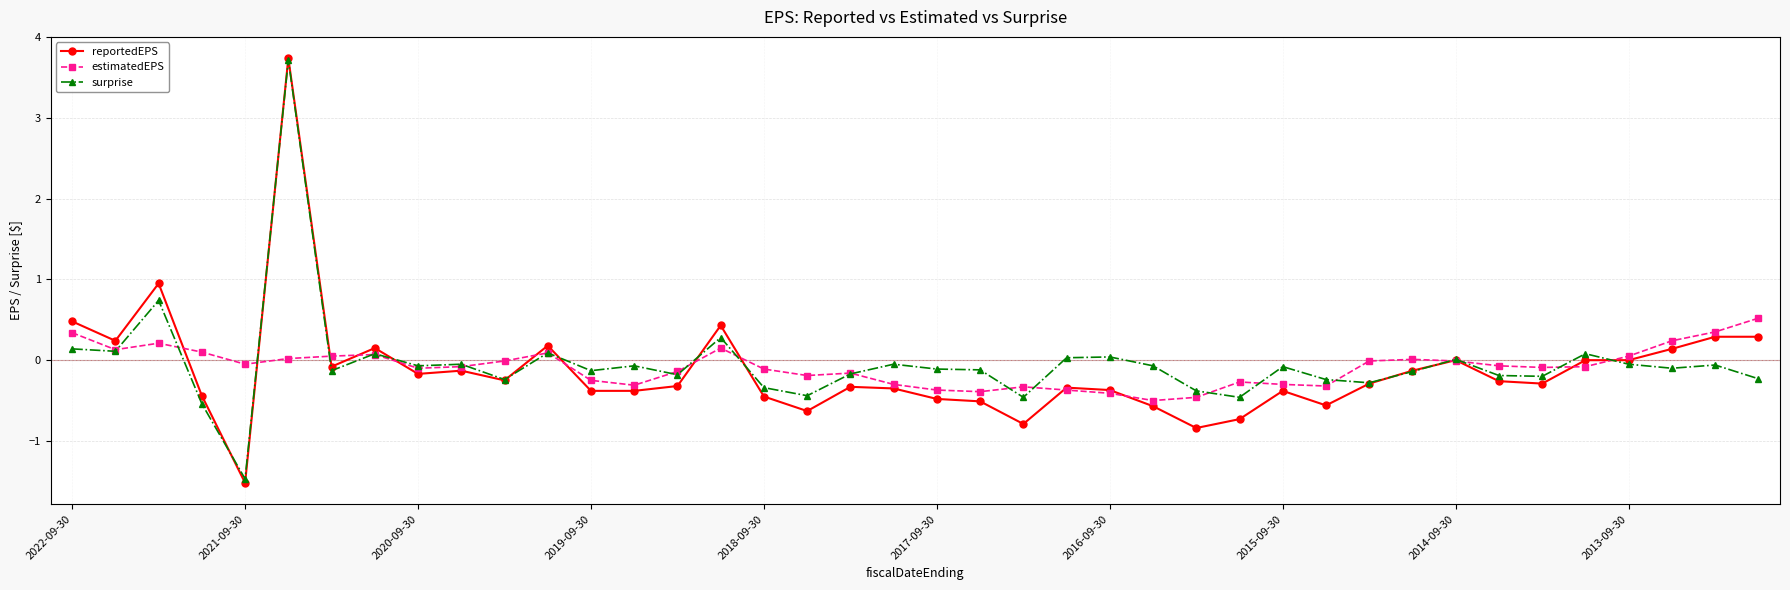

How many categories are shown in the chart?

40